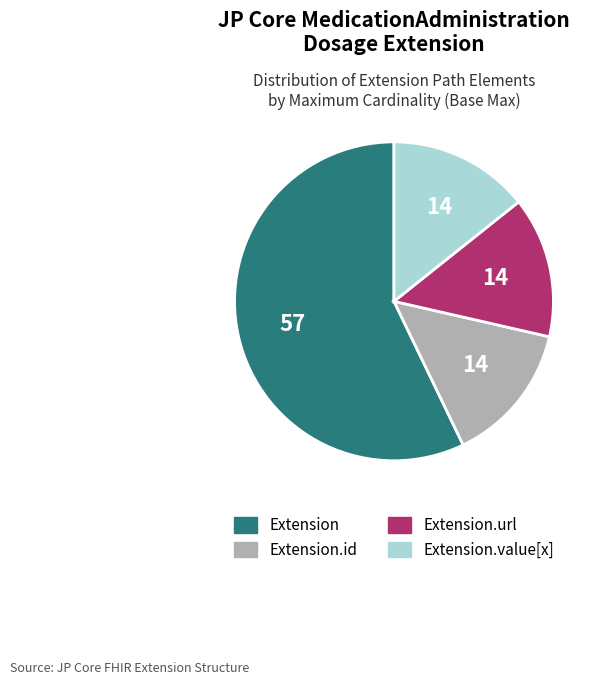

Does any single category account for the majority?

Yes